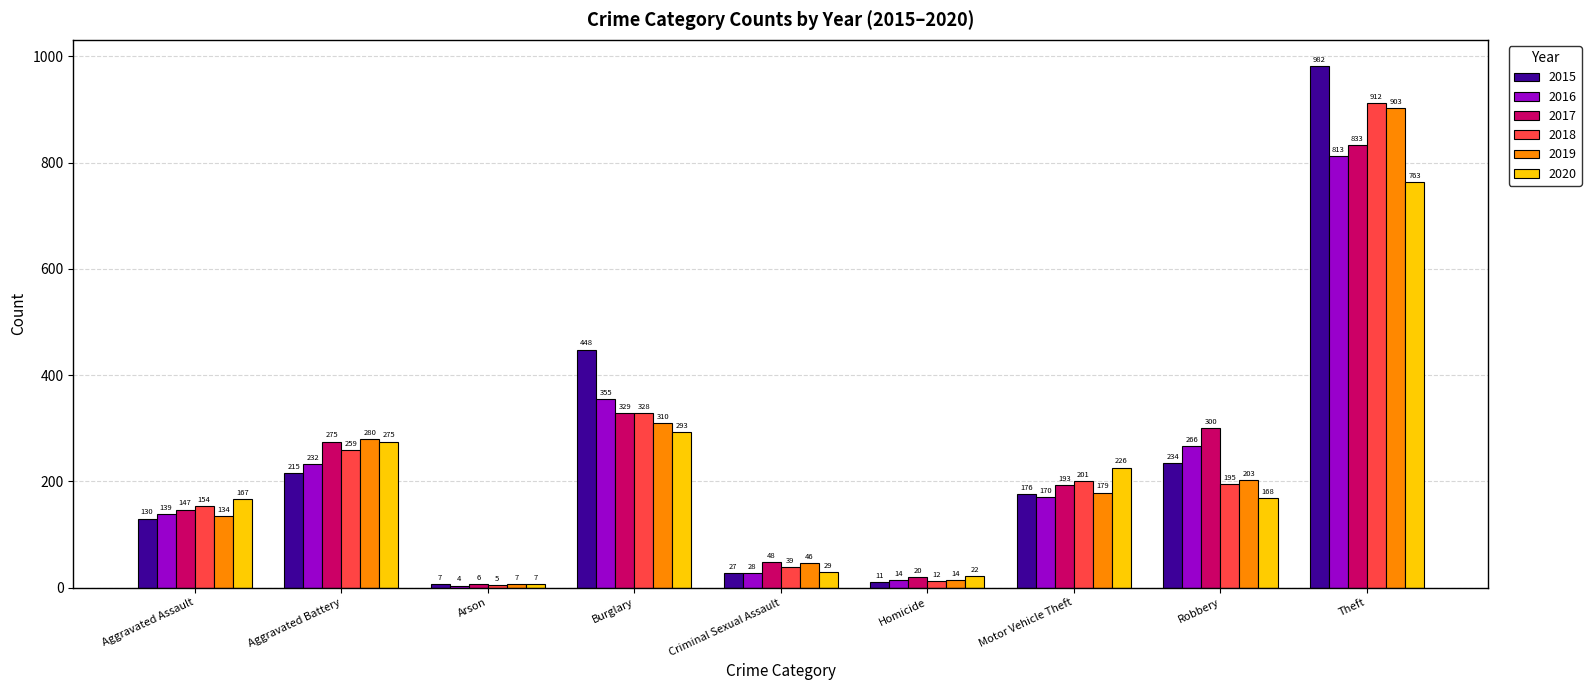

Where does the 2015 series first go above 176?

Aggravated Battery